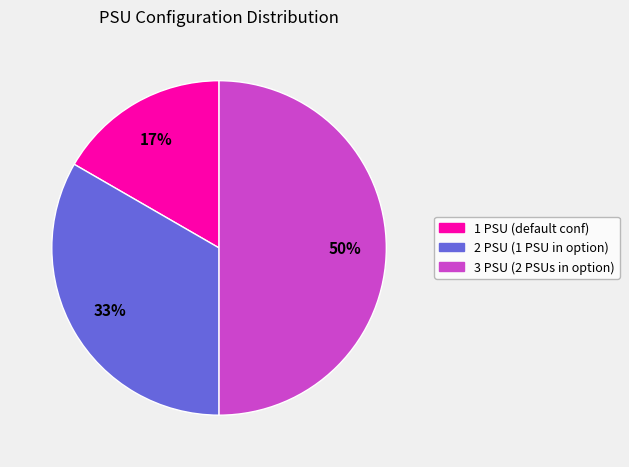

Which slice is the smallest?

1 PSU (default conf)